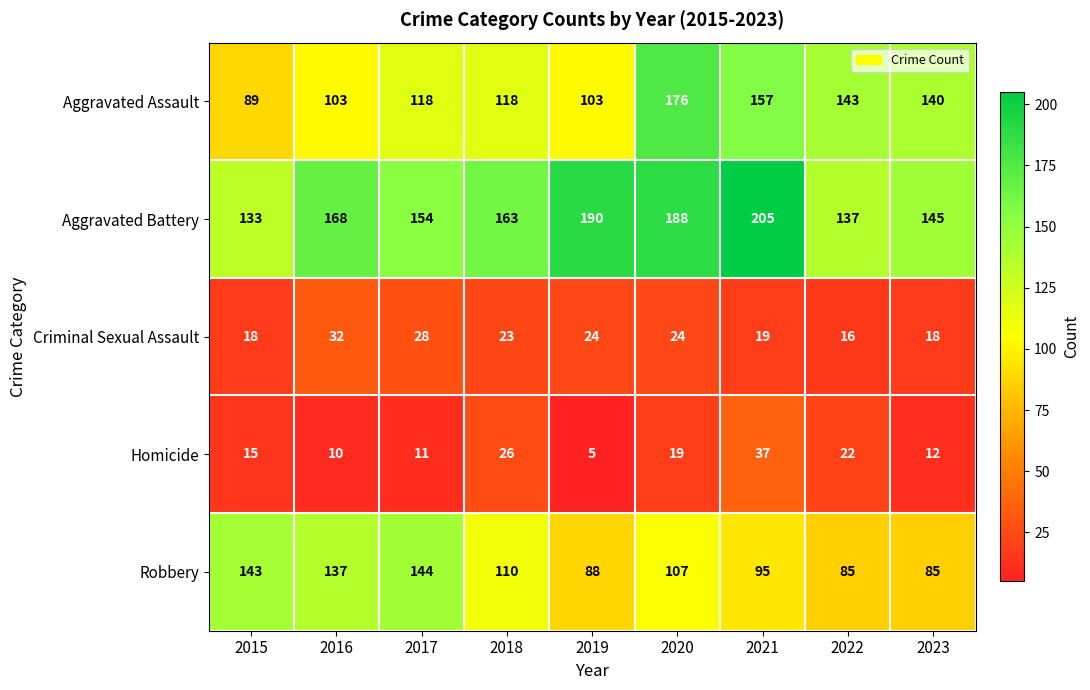

Which series has the largest range (max minus min)?

Aggravated Assault